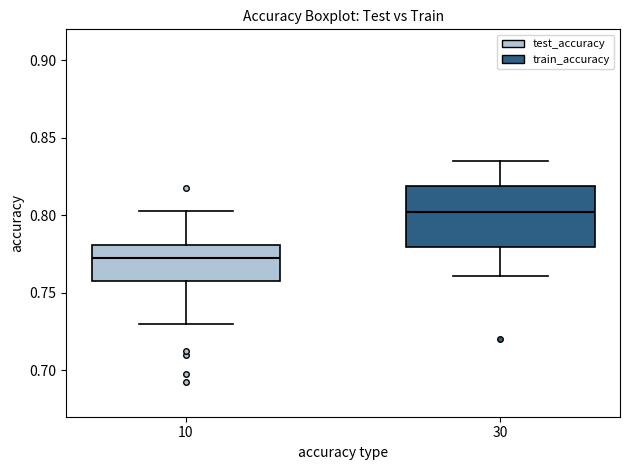

Which box has the highest median line?

30